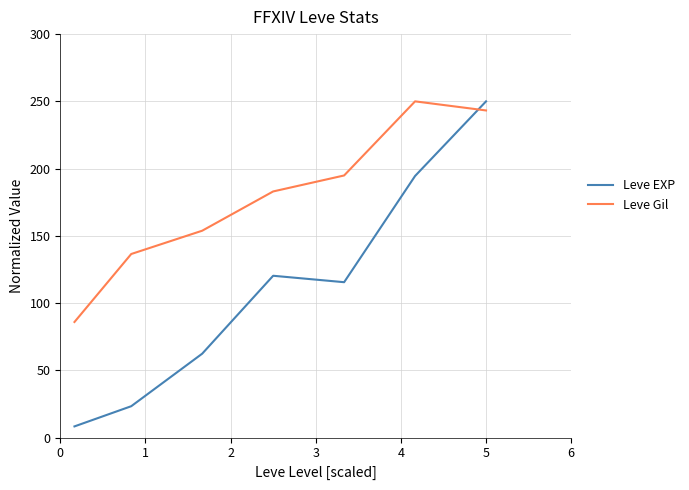

Which series has the widest spread of values?

Leve EXP